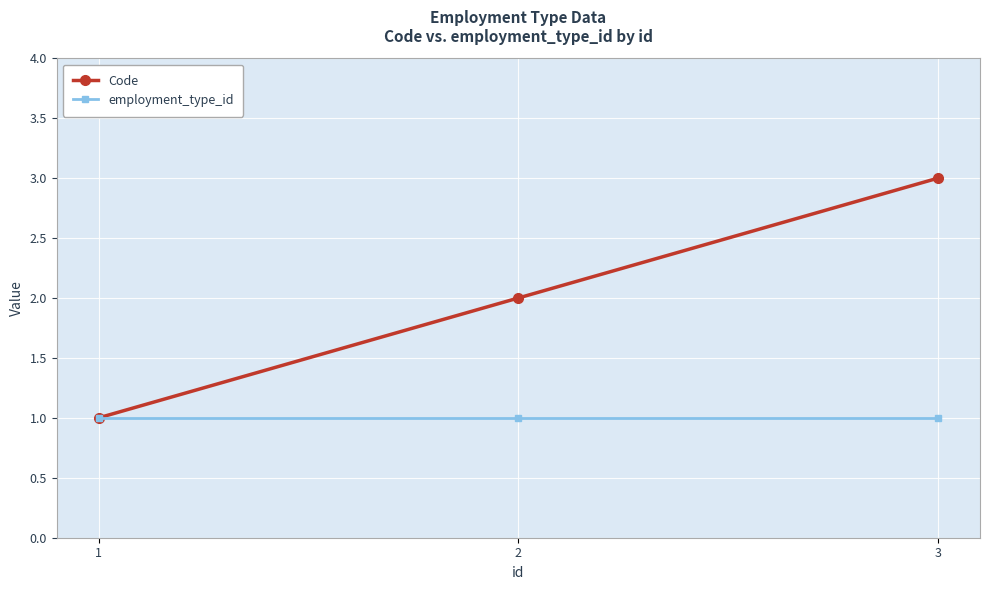

Is it true that Code equals 1 at 1?

True